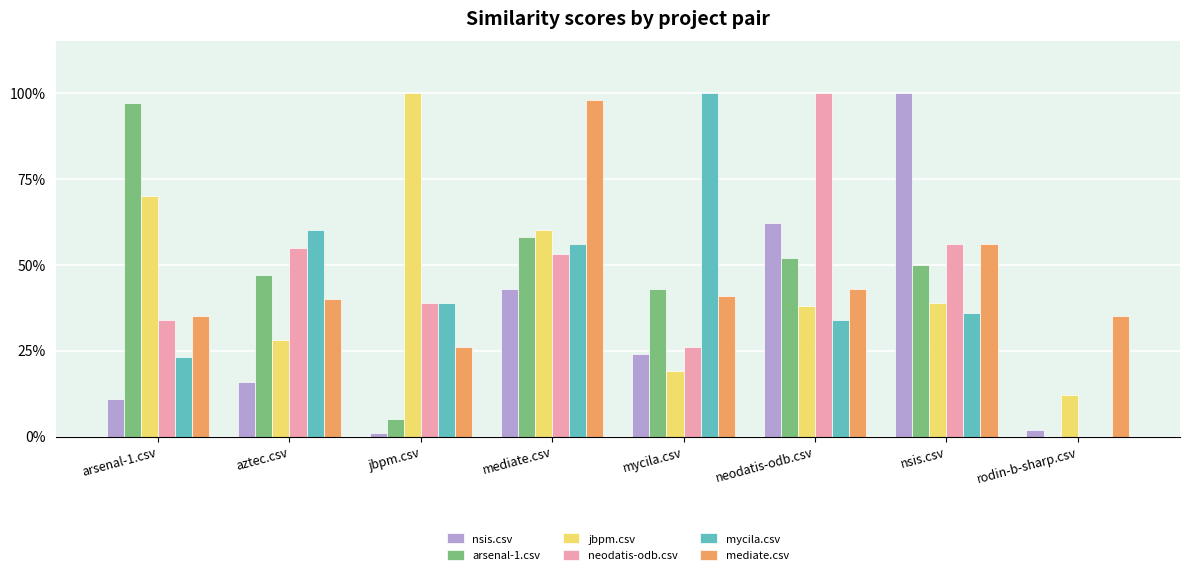

Which label corresponds to the largest value in the chart?

nsis.csv